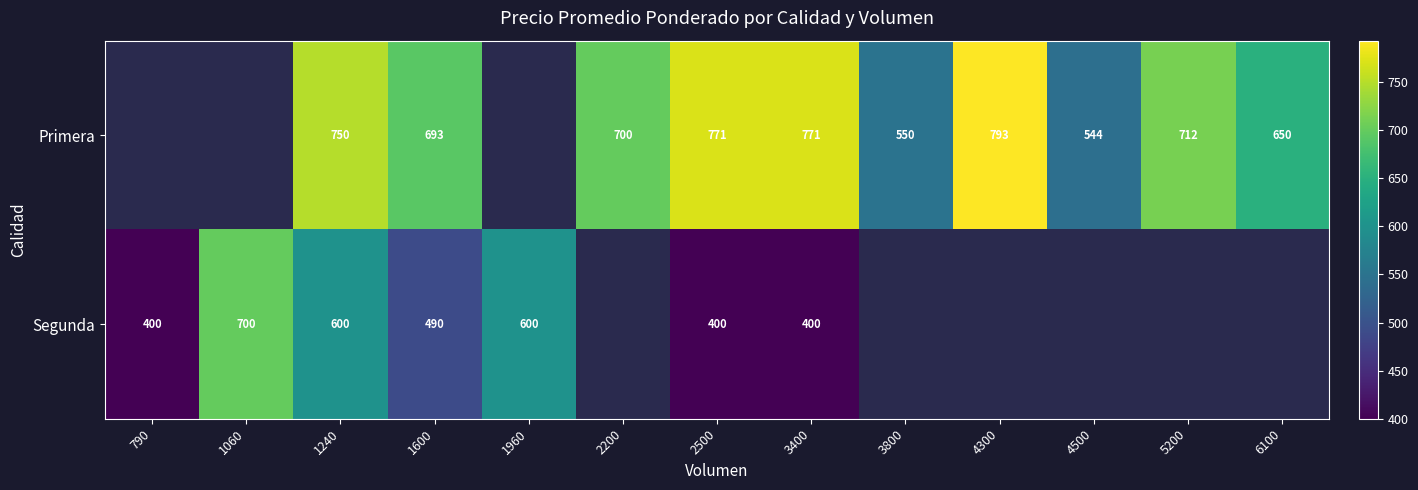

At 2500, list the series in order from largest to smallest.

Primera, Segunda